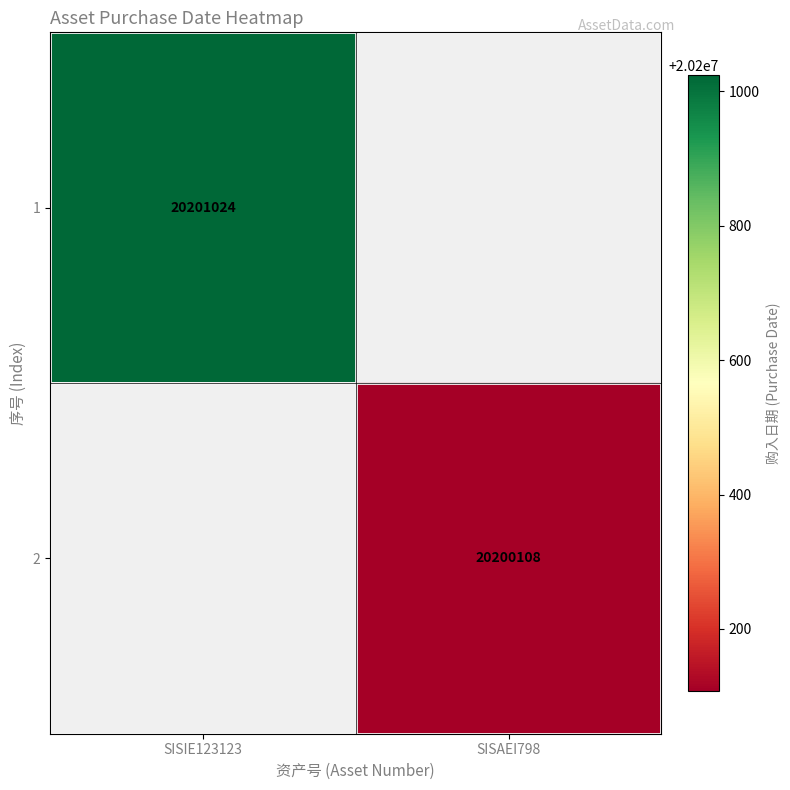

The value of 1 at SISIE123123 is 4696685. True or false?

False